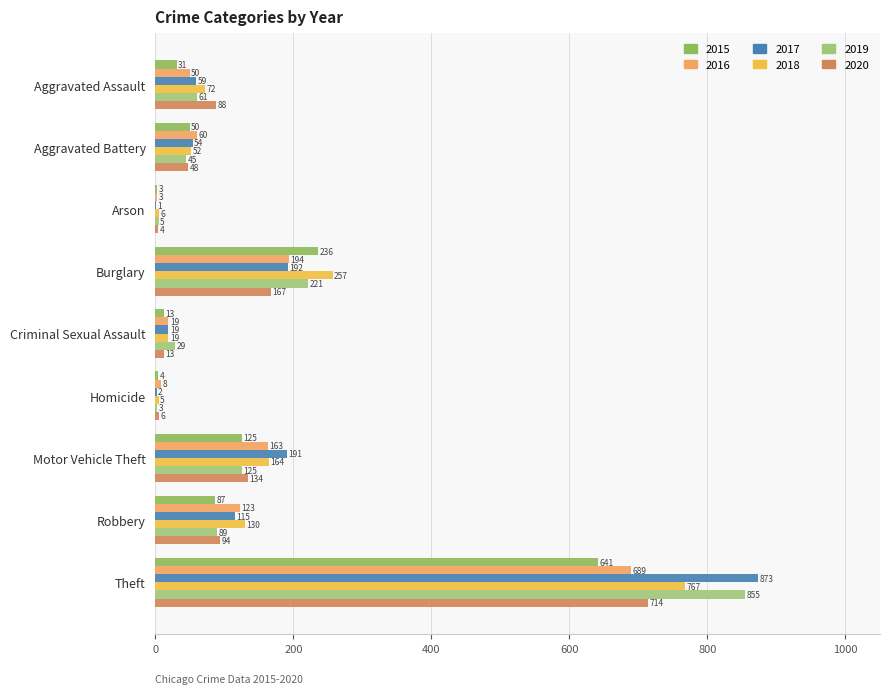

The value of 2020 at Arson is 1. True or false?

False